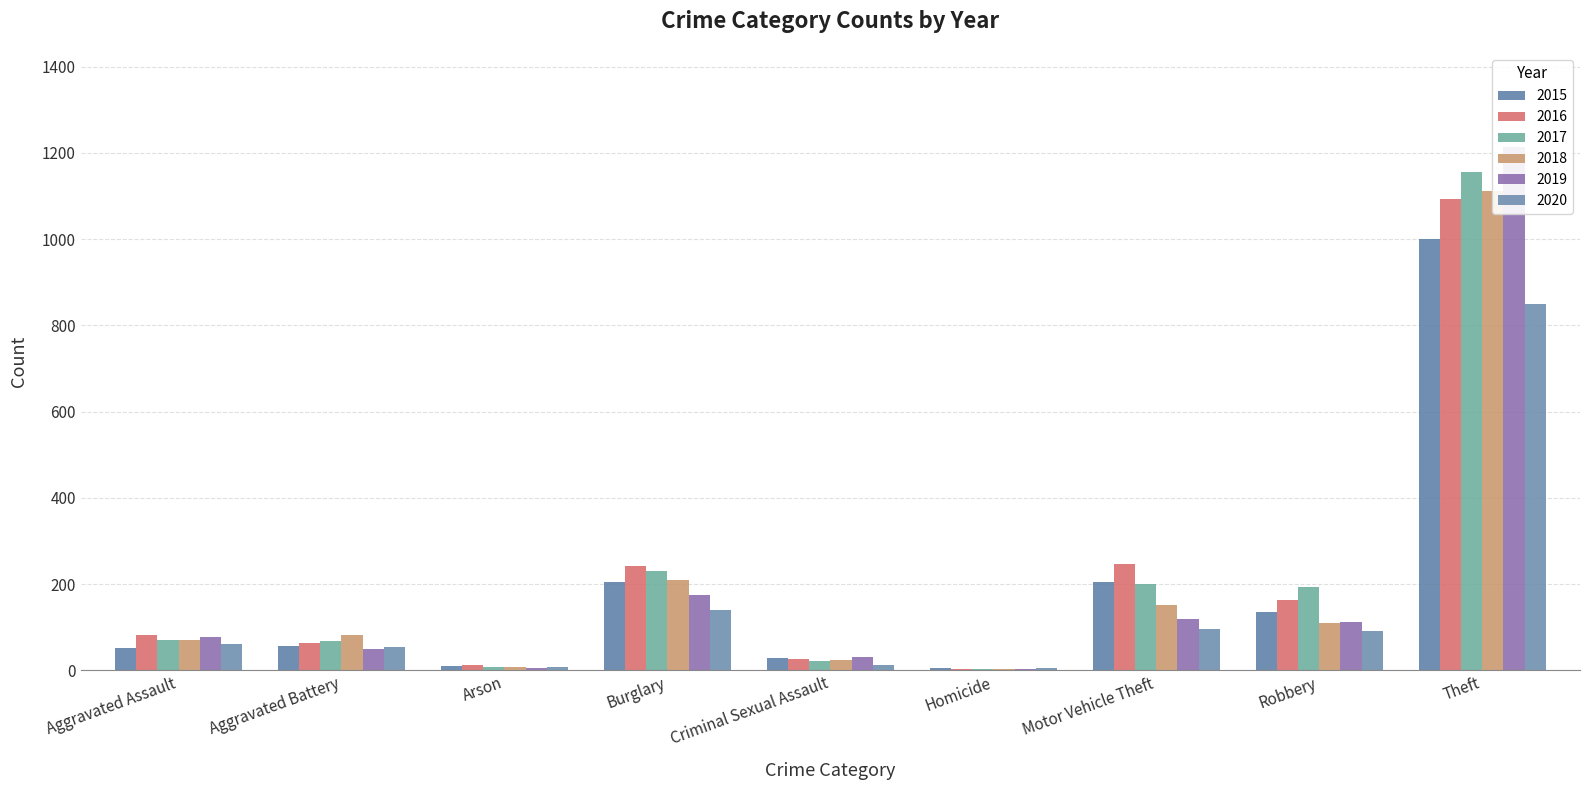

The 2020 series shows 83 at Burglary. True or false?

False